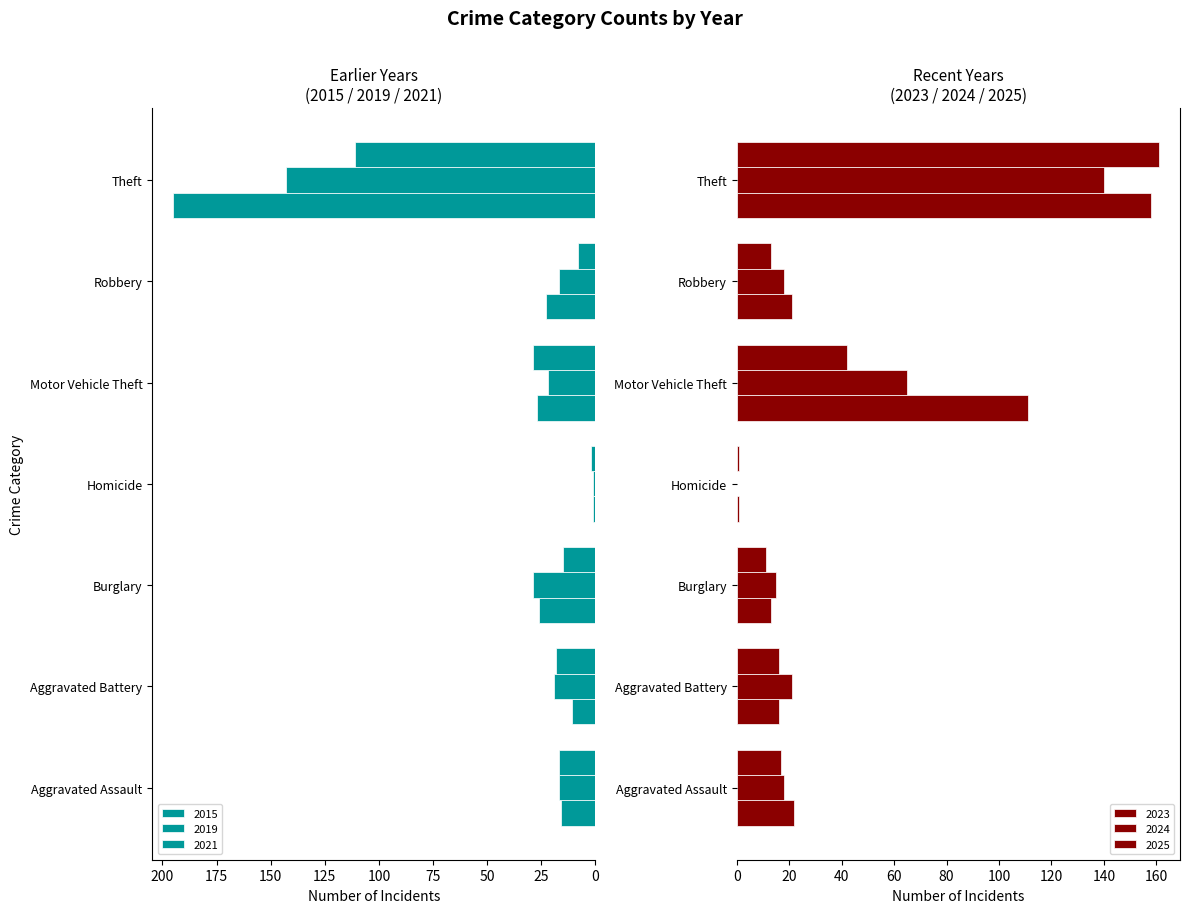

Reading left to right, what are all the values shown in this chart?

2015: Aggravated Assault=16	Aggravated Battery=11	Burglary=26	Homicide=1	Motor Vehicle Theft=27	Robbery=23	Theft=195
2019: Aggravated Assault=17	Aggravated Battery=19	Burglary=29	Homicide=1	Motor Vehicle Theft=22	Robbery=17	Theft=143
2021: Aggravated Assault=17	Aggravated Battery=18	Burglary=15	Homicide=2	Motor Vehicle Theft=29	Robbery=8	Theft=111
2023: Aggravated Assault=22	Aggravated Battery=16	Burglary=13	Homicide=1	Motor Vehicle Theft=111	Robbery=21	Theft=158
2024: Aggravated Assault=18	Aggravated Battery=21	Burglary=15	Homicide=0	Motor Vehicle Theft=65	Robbery=18	Theft=140
2025: Aggravated Assault=17	Aggravated Battery=16	Burglary=11	Homicide=1	Motor Vehicle Theft=42	Robbery=13	Theft=161